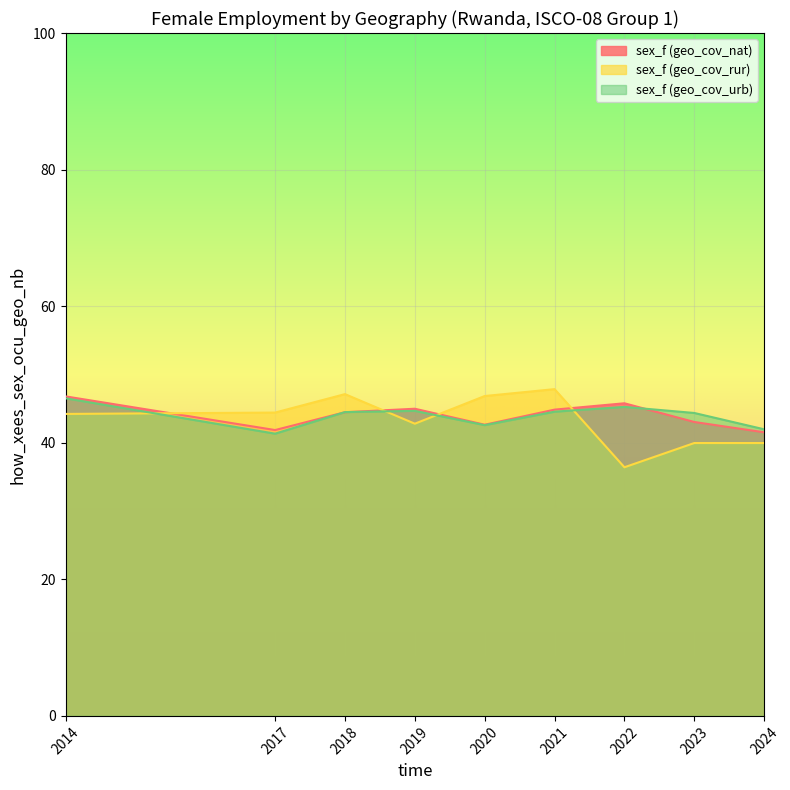

What is the total value across all series at 2019?

132.4